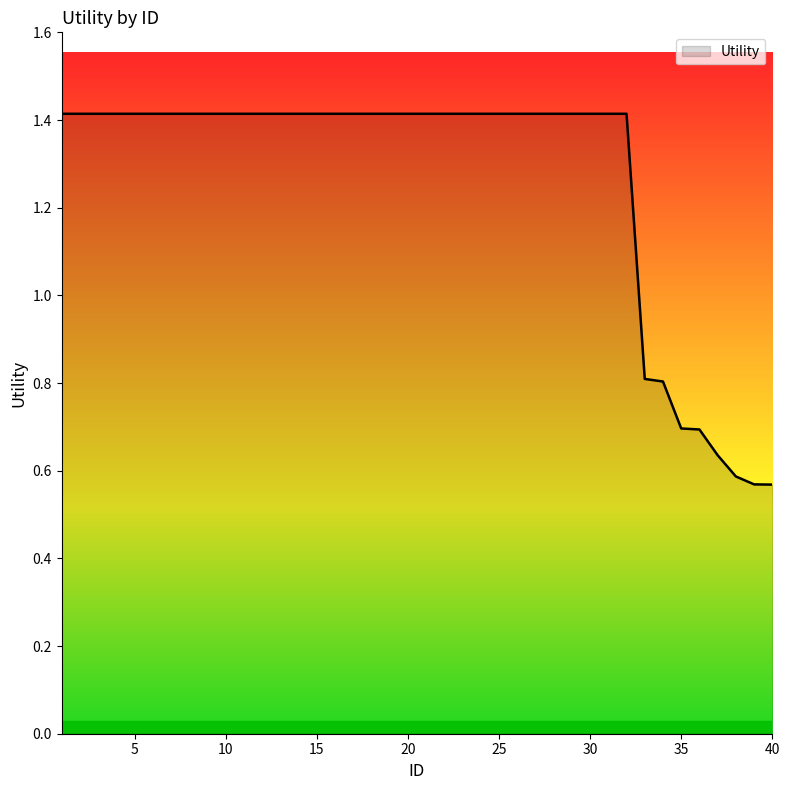

What is the difference between the maximum and minimum values?

0.8